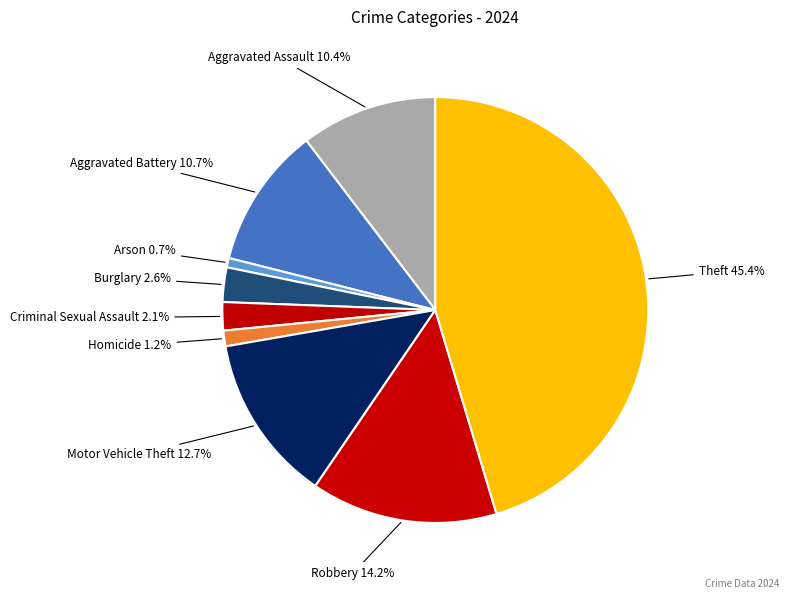

Which has a higher value, Theft or Arson?

Theft